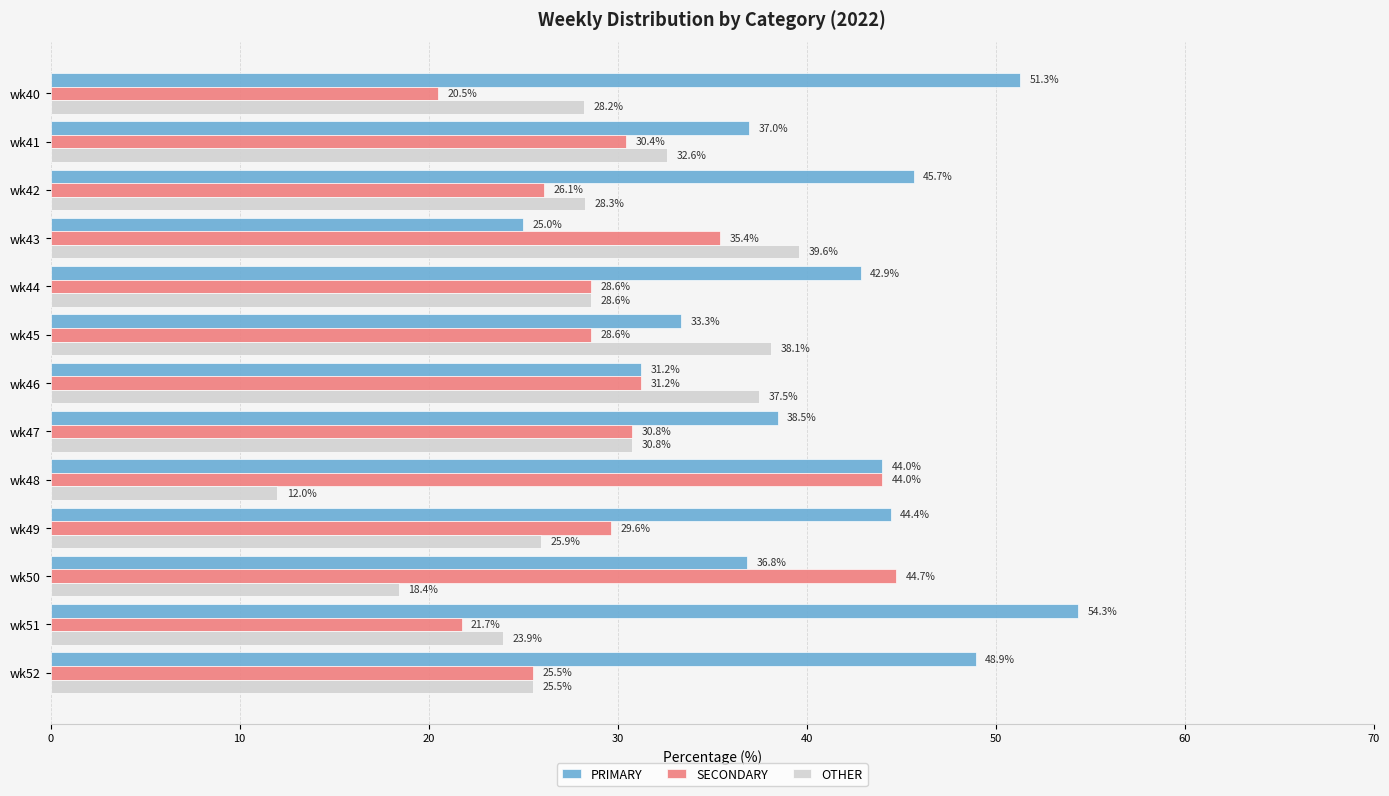

List the series in order of their peak value, lowest first.

OTHER, SECONDARY, PRIMARY